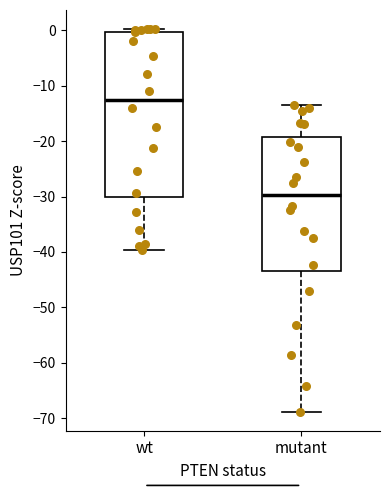

Where is the upper edge of the box for wt on the y-axis? The values are not printed on the chart, so give them approximately, as read against the axis.

0